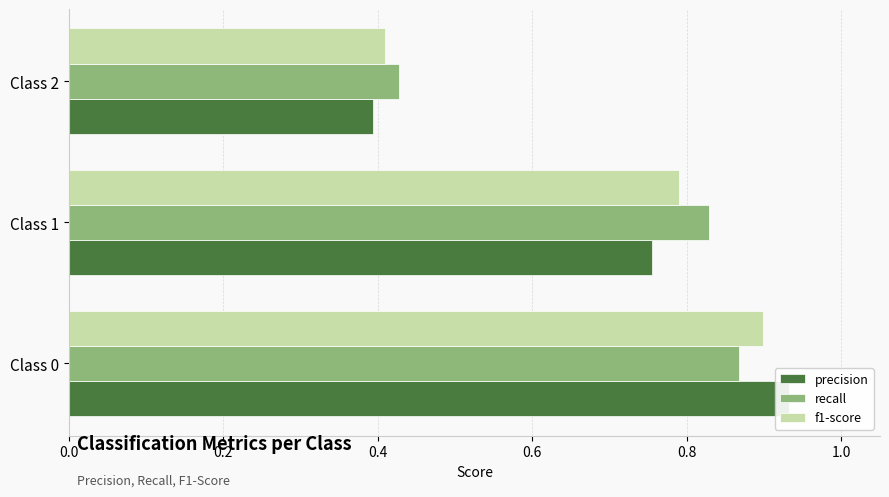

Is the value of f1-score at Class 2 greater than the value of recall at Class 2?

No